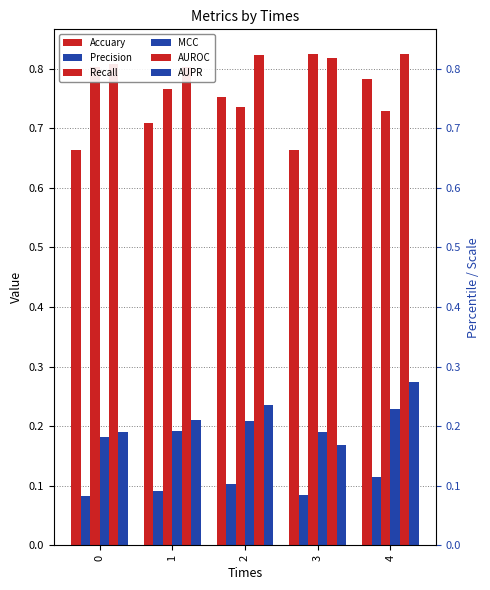

What is the maximum value for Precision?

0.1